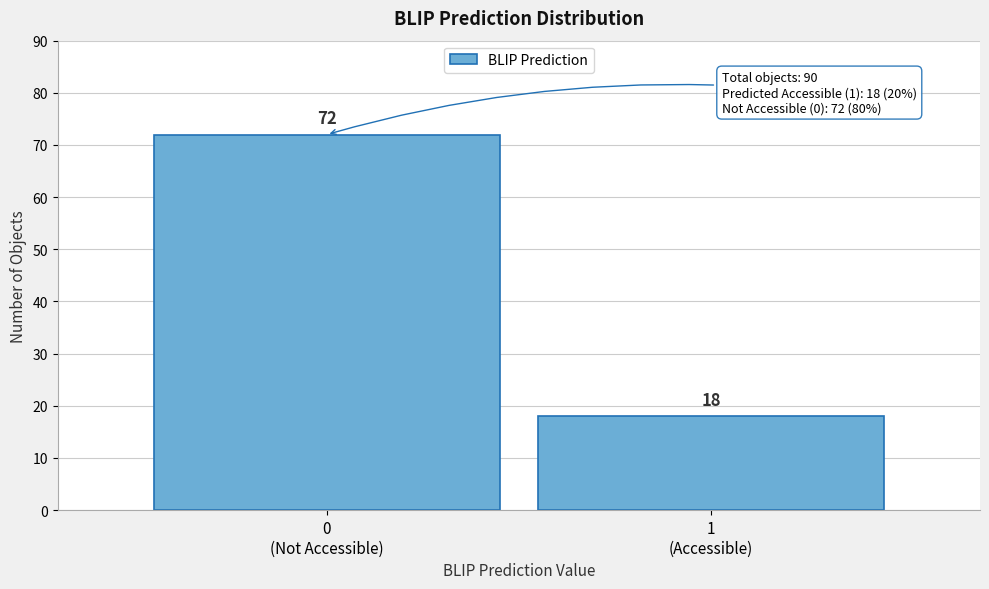

Reading left to right, transcribe all the data shown in this chart.

72	18